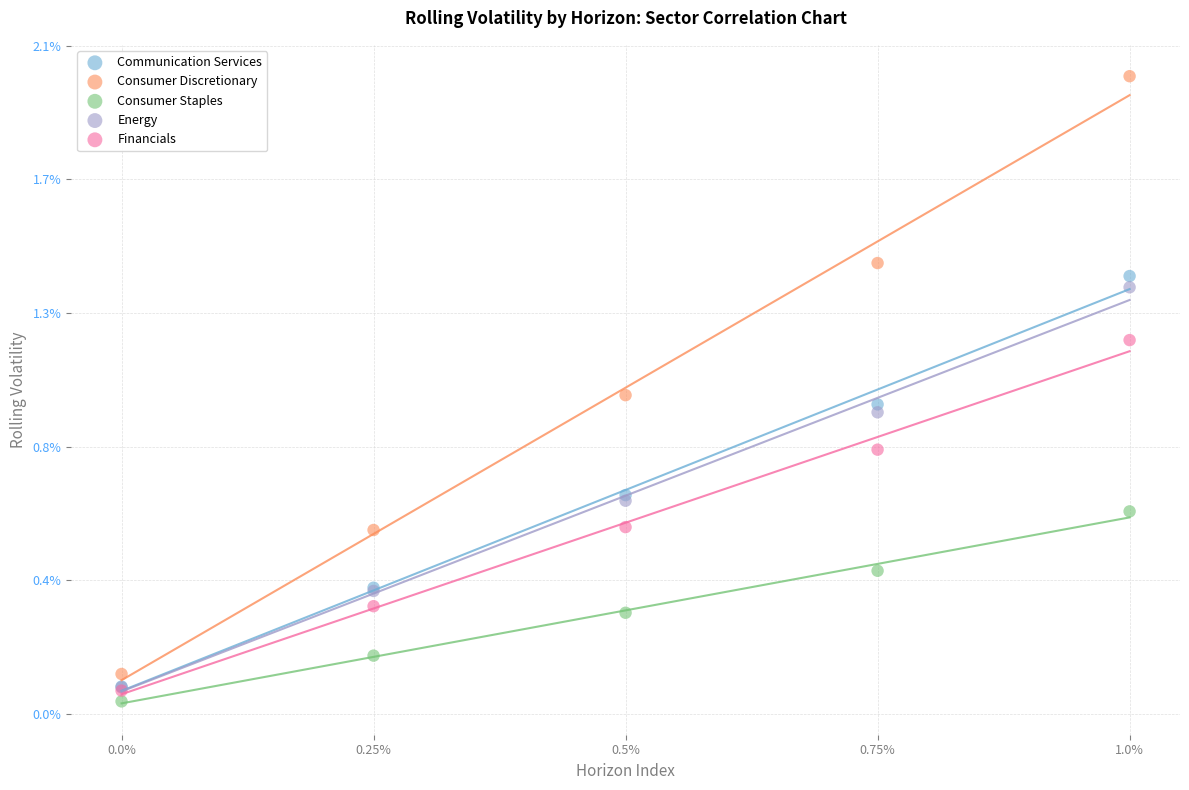

Which series has the widest spread of Y values?

Consumer Discretionary